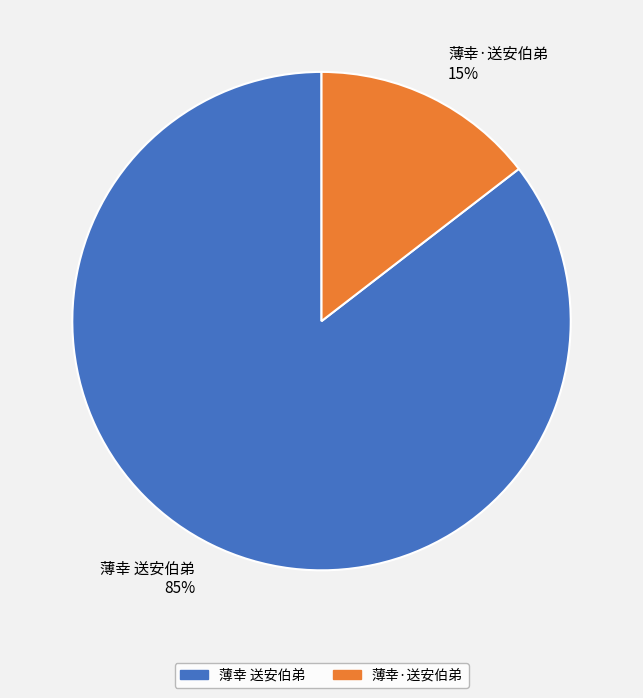

How many slices are in this pie chart?

2